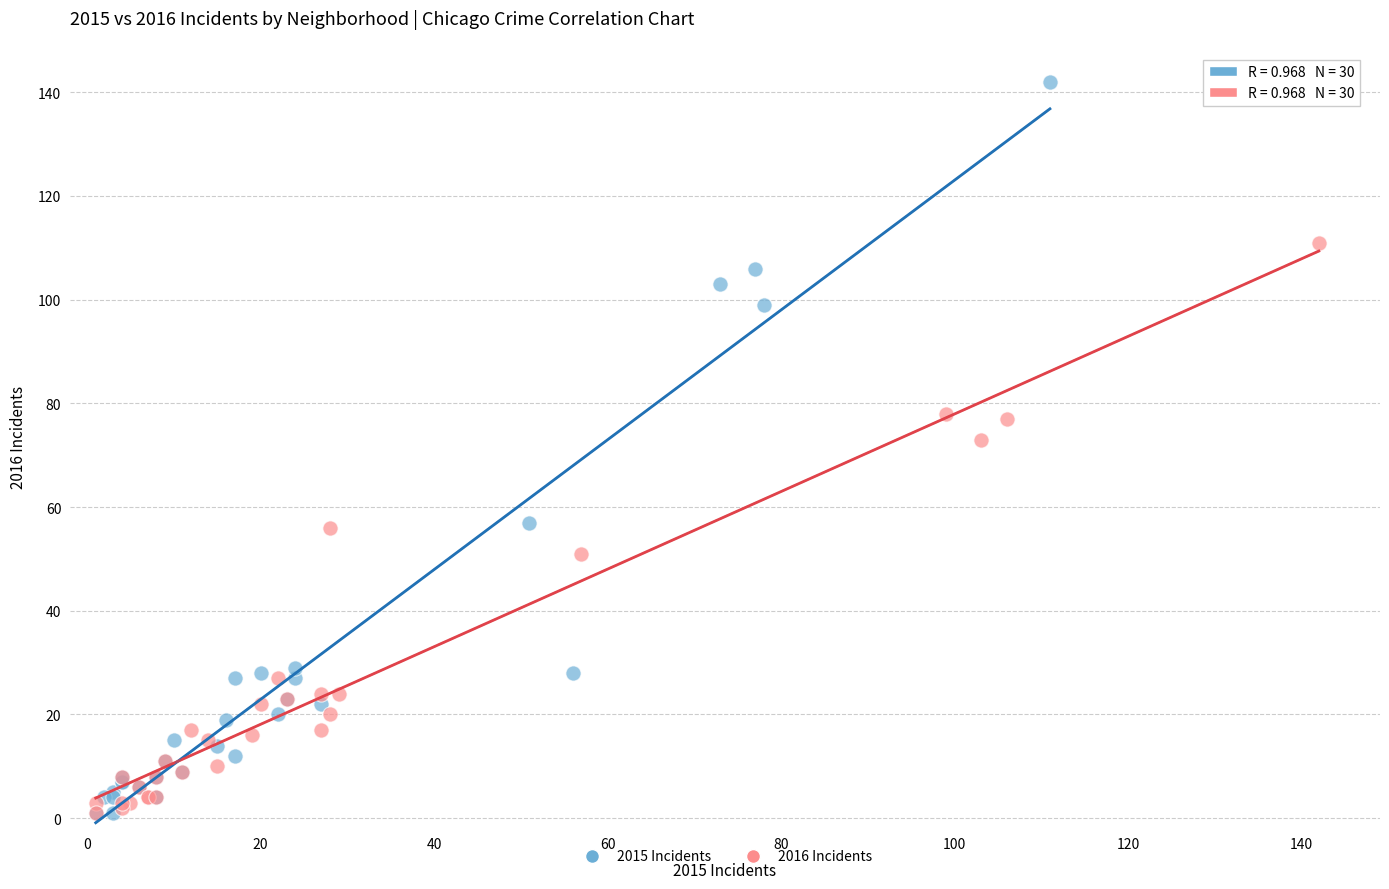

Which series has the largest Y range (max minus min)?

2015 Incidents